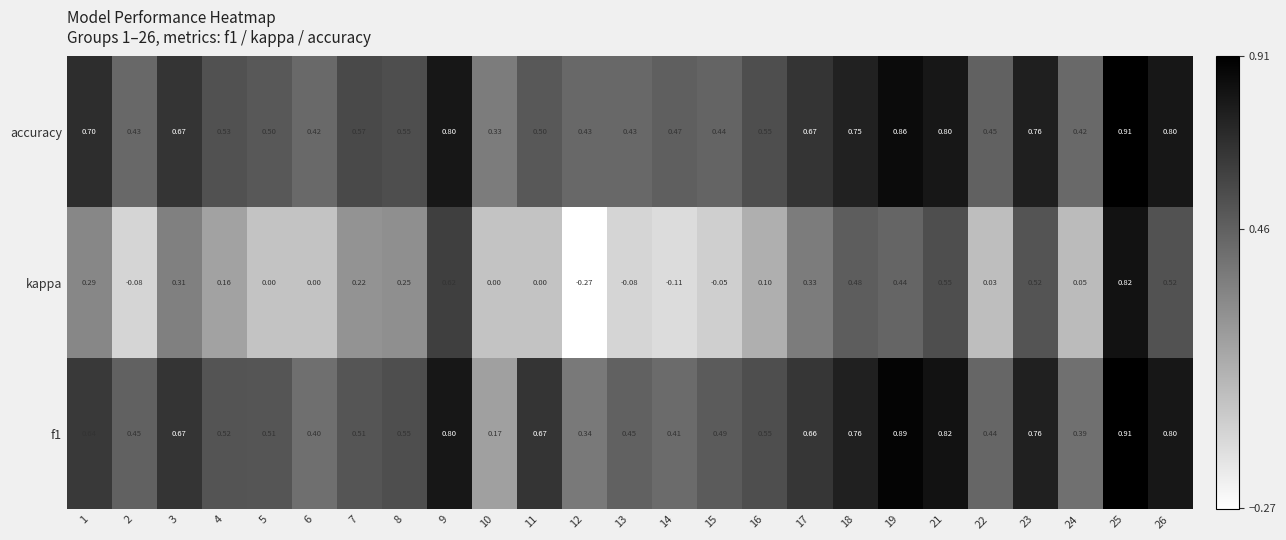

Is the value of kappa at 21 greater than the value of f1 at 18?

No